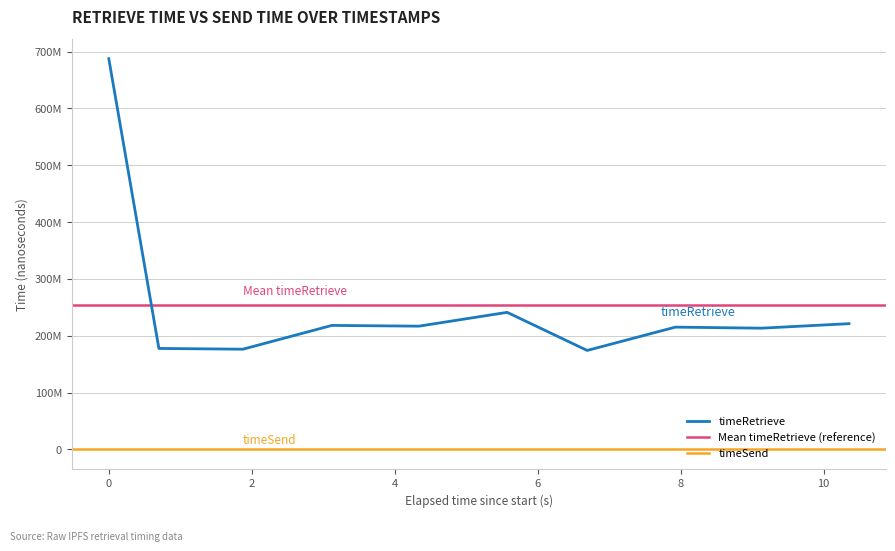

True or false: the data shows 177633295 at 1695606154946.

True